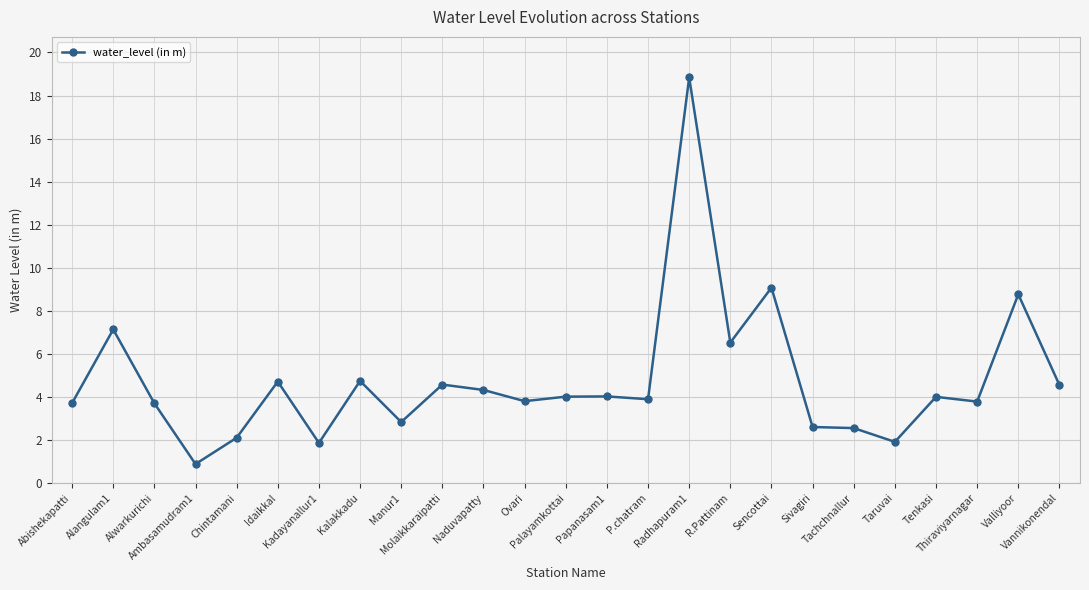

Where is the first local maximum?

Alangulam1